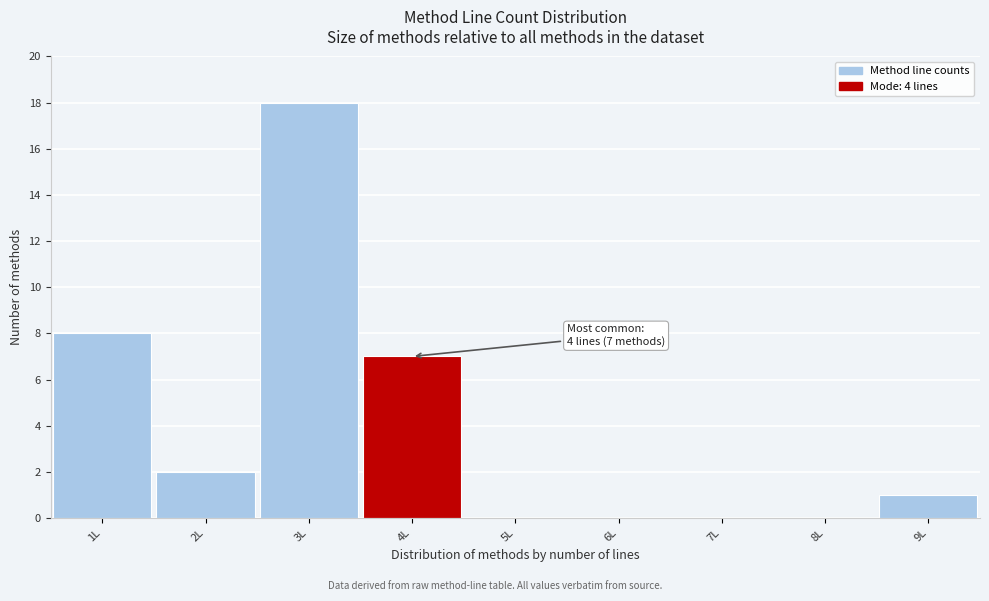

Which range on the x-axis has the tallest bar?

2.5 to 3.5